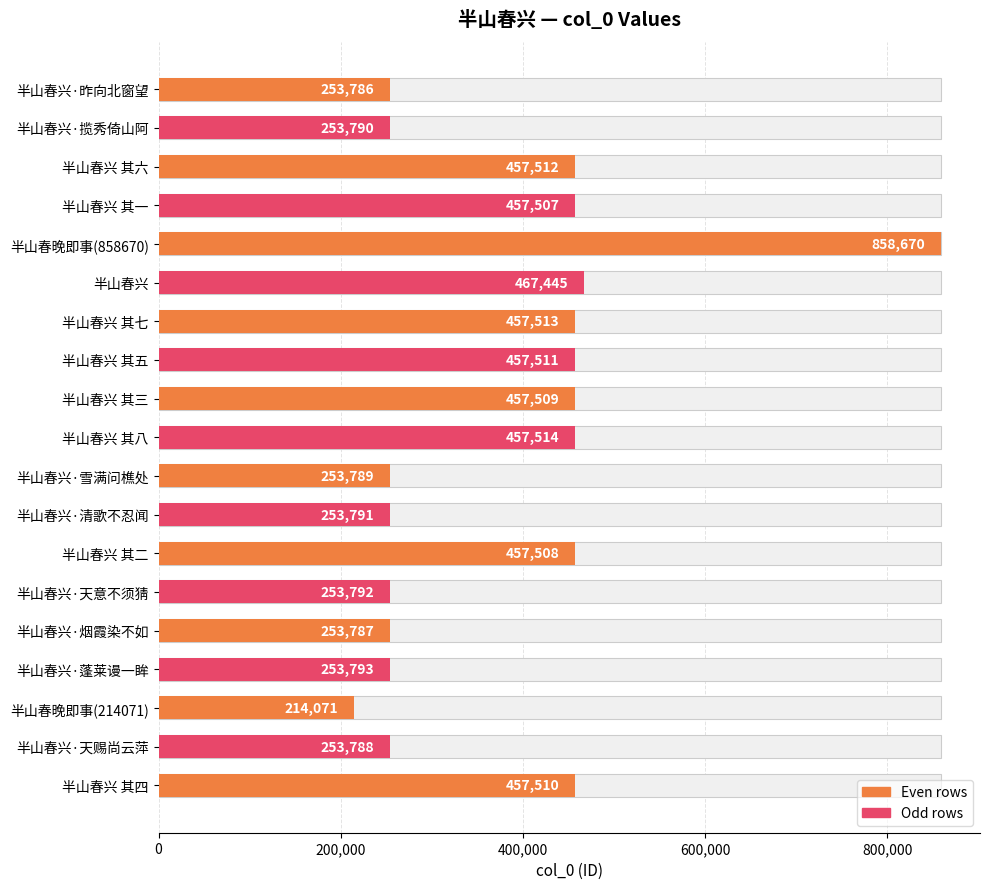

How many values exceed 457507?

9